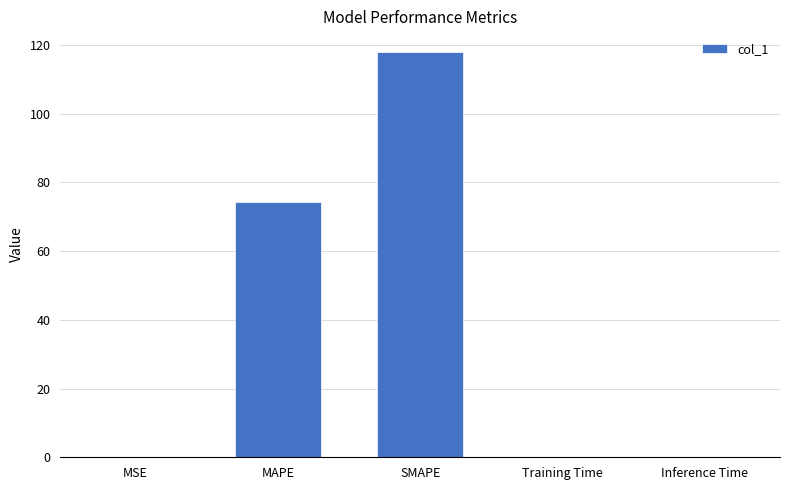

Is it true that the value at MAPE is 100.4?

False